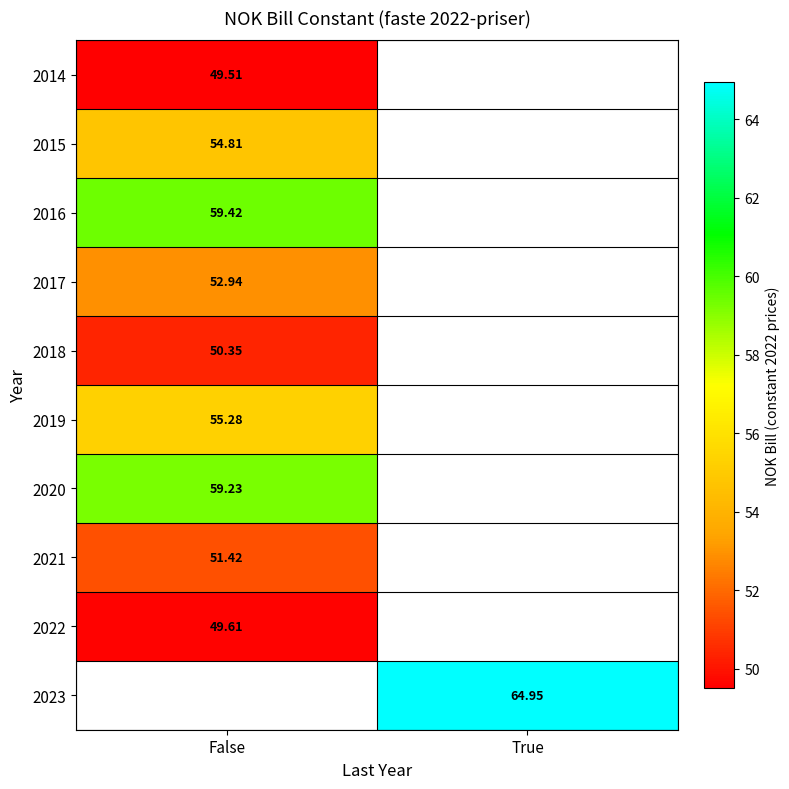

What is the minimum value for 2019?

55.3